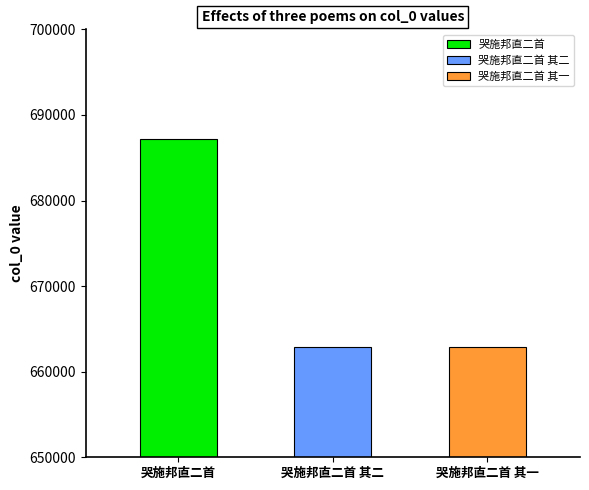

Reading left to right, transcribe all the data shown in this chart.

687160	662874	662873